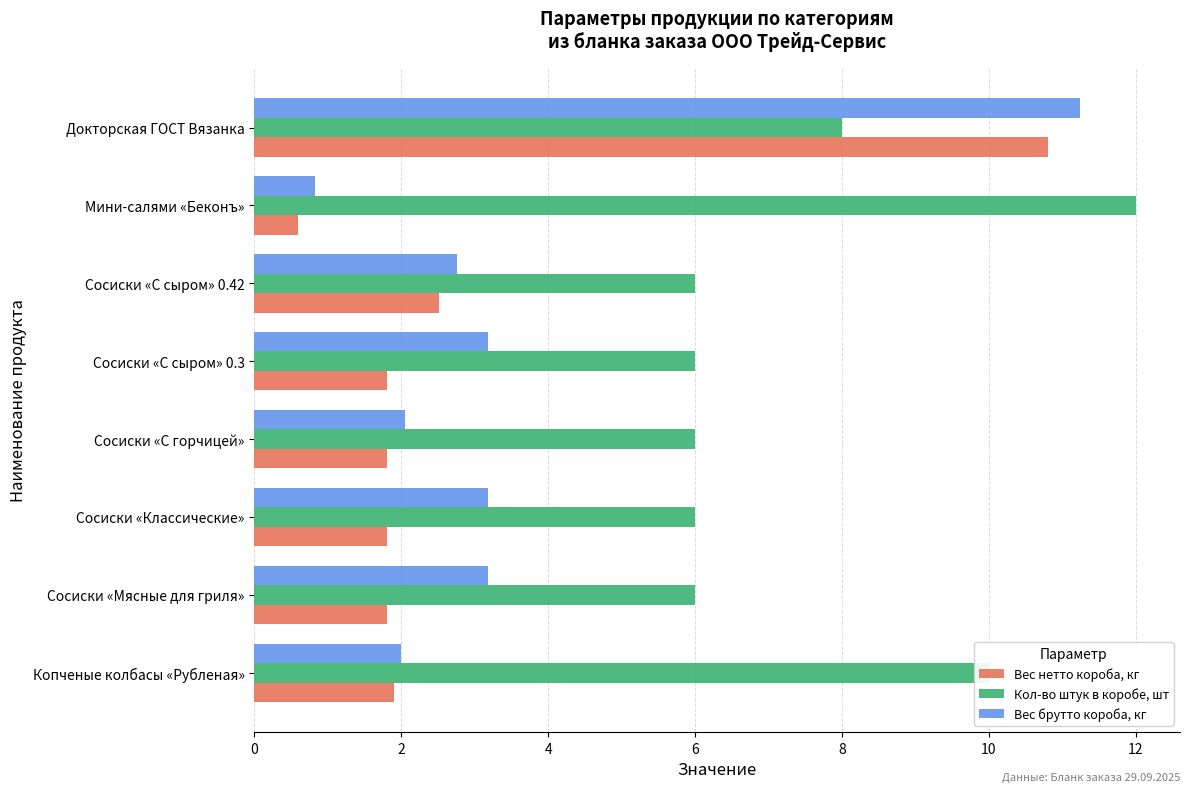

What is the total value across all series at Сосиски «С горчицей»?

9.8